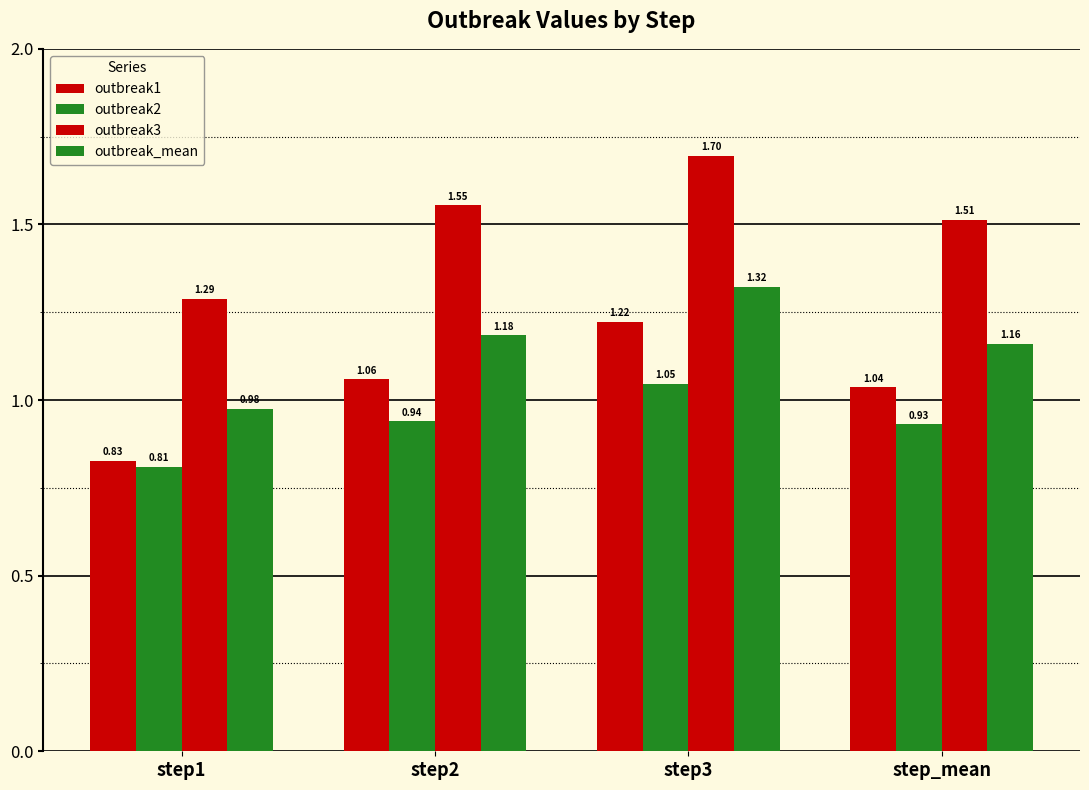

Reading left to right, what are all the values shown in this chart?

outbreak1: 0.8	1.1	1.2	1.0
outbreak2: 0.8	0.9	1.0	0.9
outbreak3: 1.3	1.6	1.7	1.5
outbreak_mean: 1.0	1.2	1.3	1.2